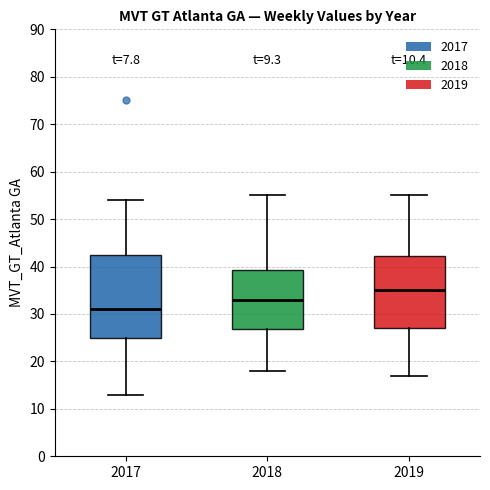

Reading left to right, read every box against the y-axis: the position of its median line, the range the box covers, and the ends of its whiskers. The values are not printed on the chart, so give them approximately, as read against the axis.

2017: median 31, box 25 to 43, whiskers 13 to 54
2018: median 33, box 27 to 39, whiskers 18 to 55
2019: median 35, box 27 to 42, whiskers 17 to 55